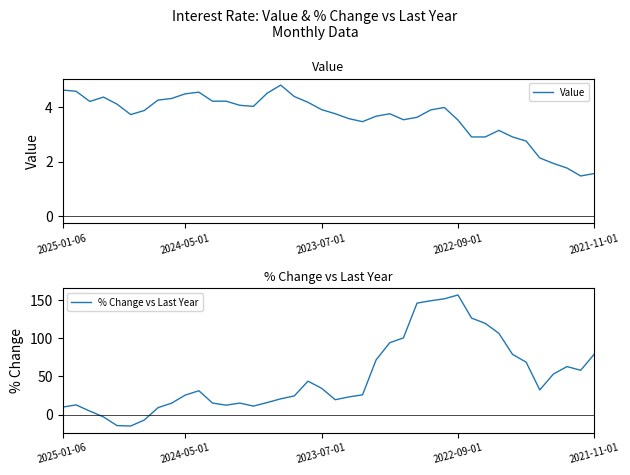

What are all the series names shown in the legend?

Value, % Change vs Last Year